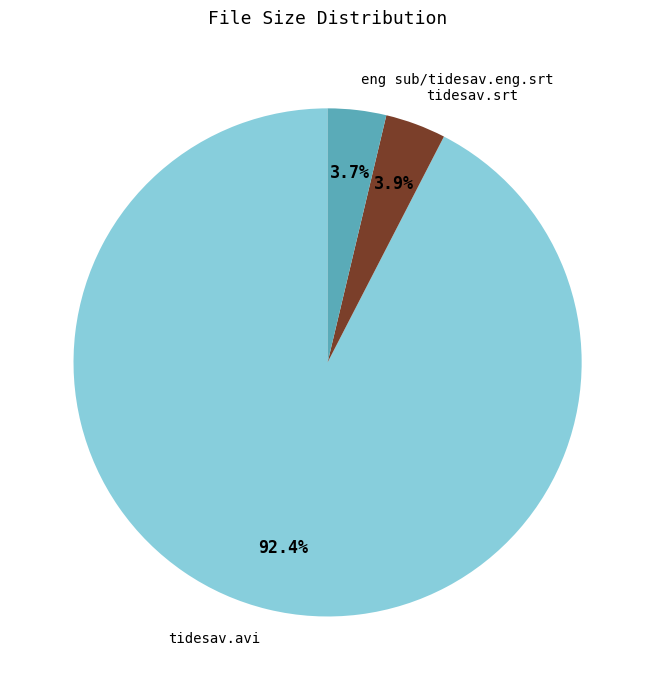

What percentage is the tidesav.avi slice, to the nearest percent?

92%